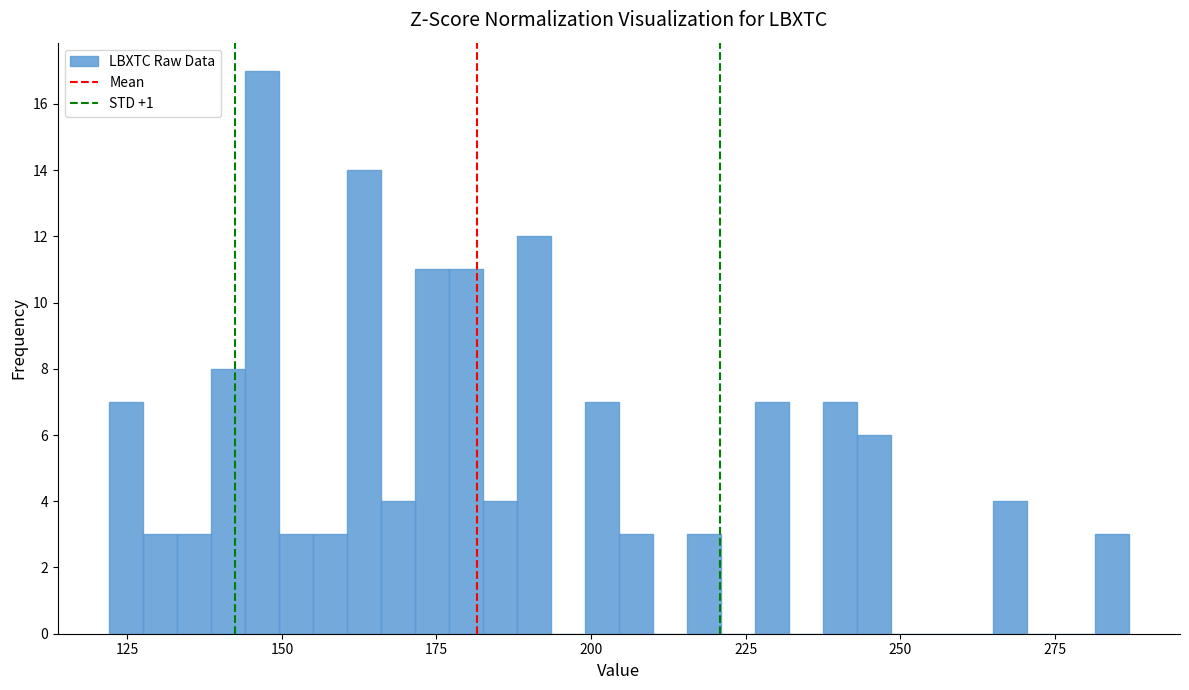

Read against the x-axis, roughly where is the centre of the tallest bar?

145